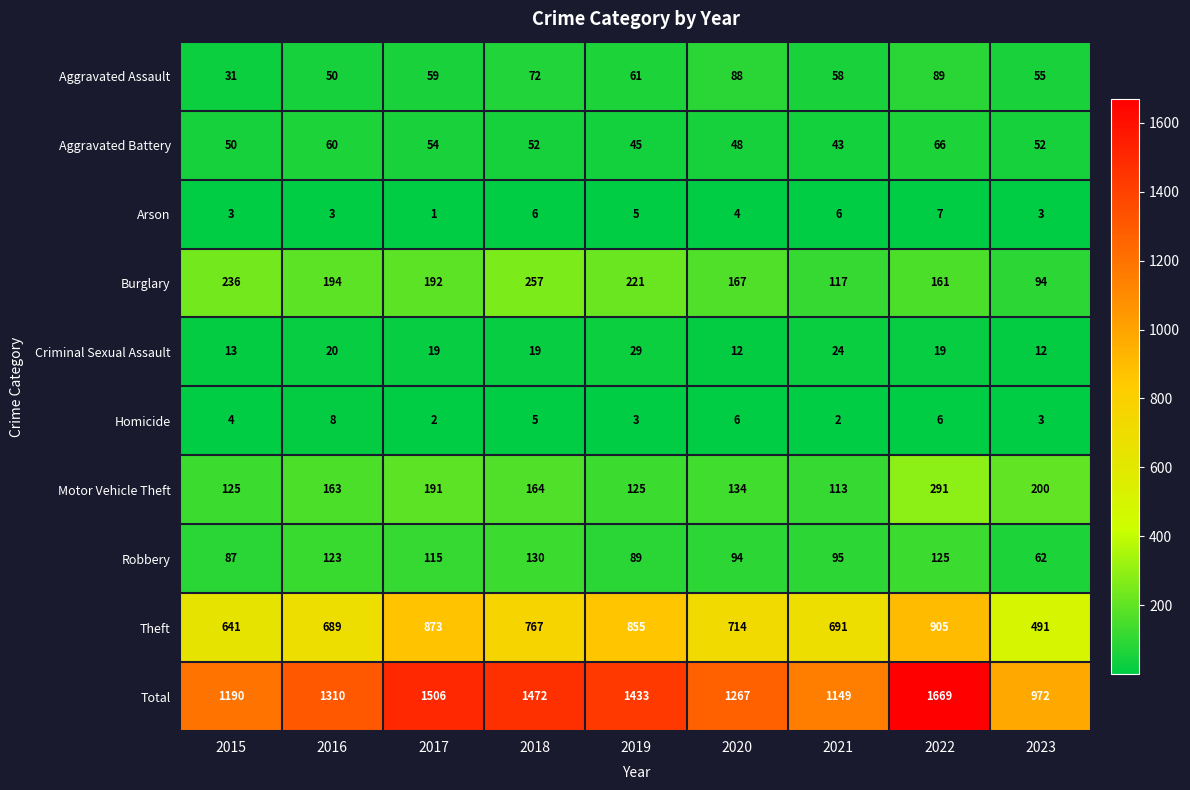

Which series changed the most between 2018 and 2020?

Total